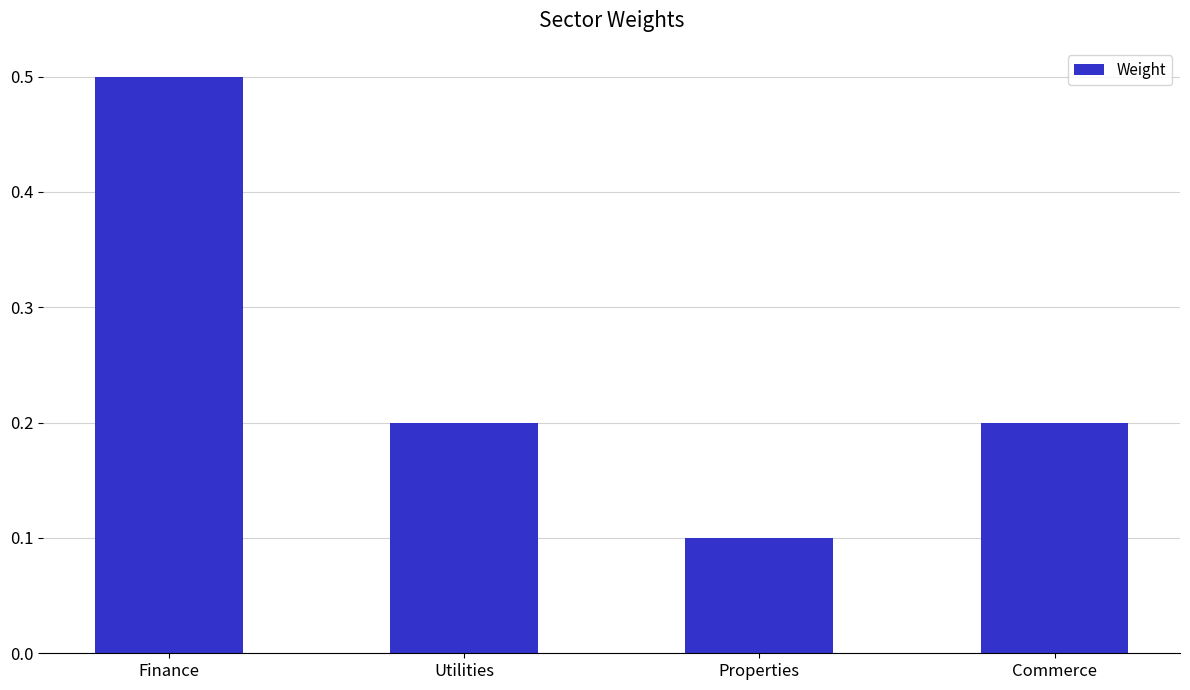

What value does the data have at Utilities?

0.2